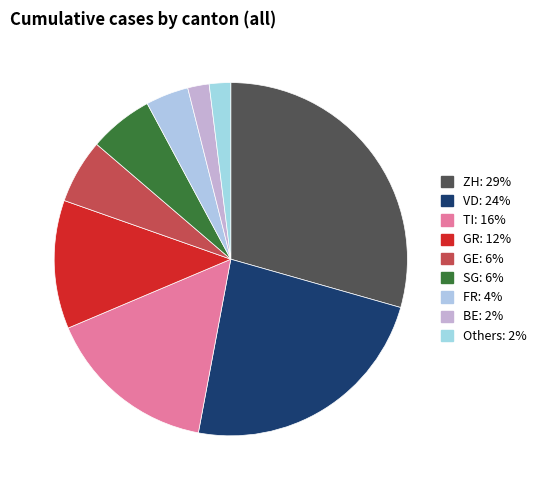

Is there a majority slice in this chart?

No